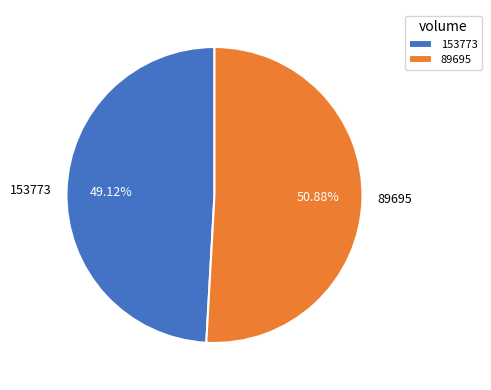

Rank the categories by value from highest to lowest.

89695, 153773